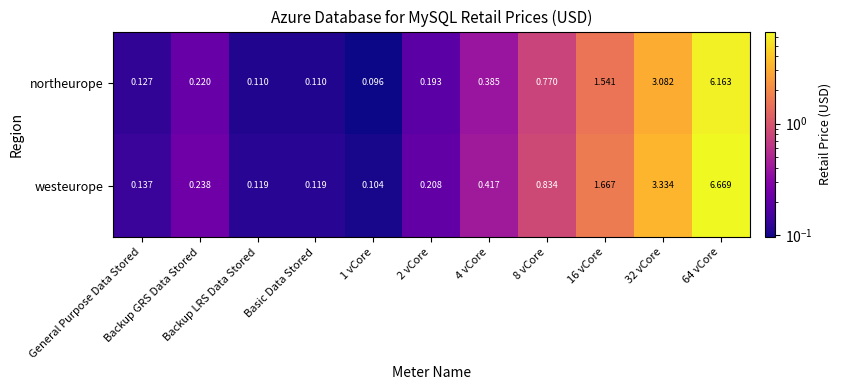

What is the total value across all series at General Purpose Data Stored?

0.3